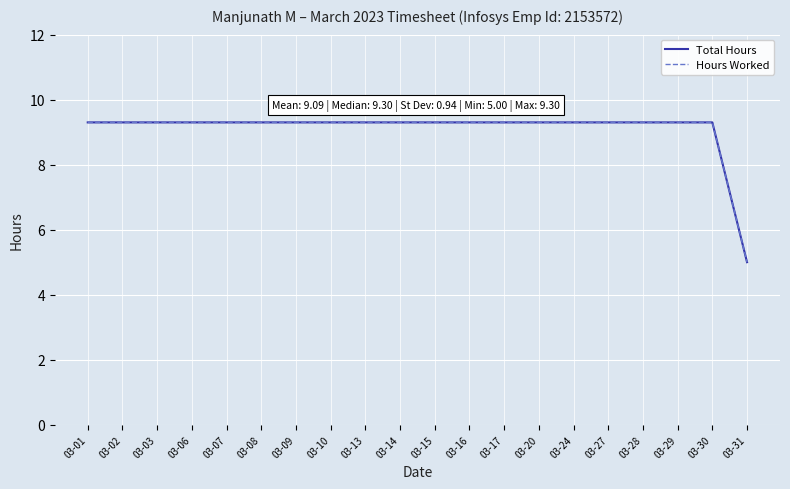

True or false: Hours Worked has a value of 9.3 at 03-20.

True